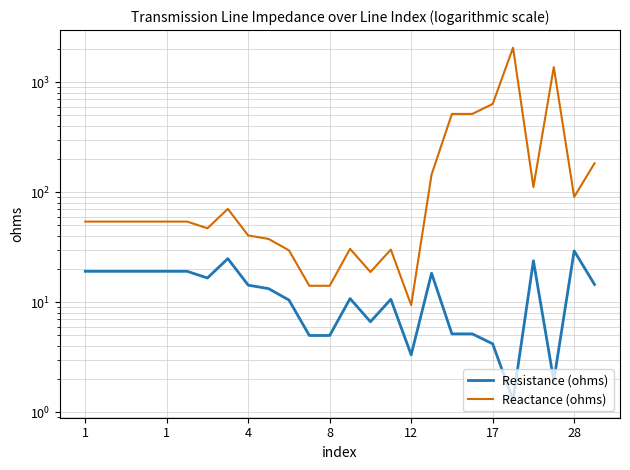

True or false: Reactance (ohms) and Resistance (ohms) intersect in this chart.

False